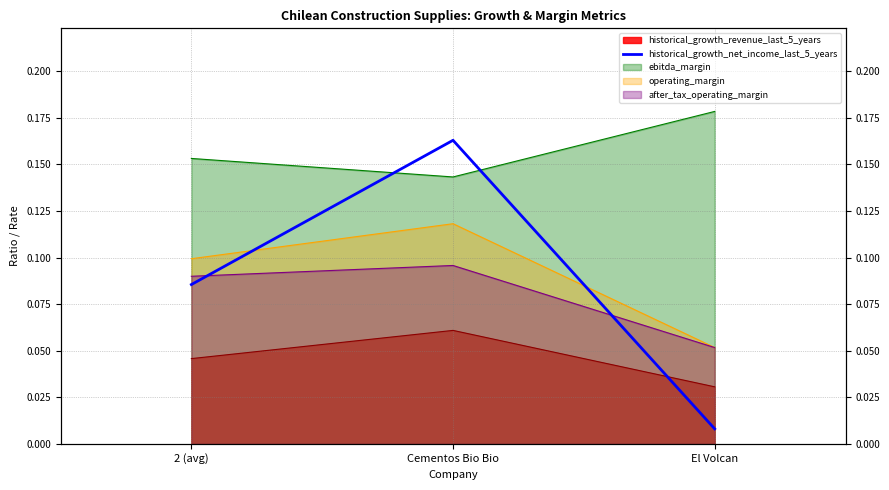

What is the difference between the maximum and minimum values?

0.2